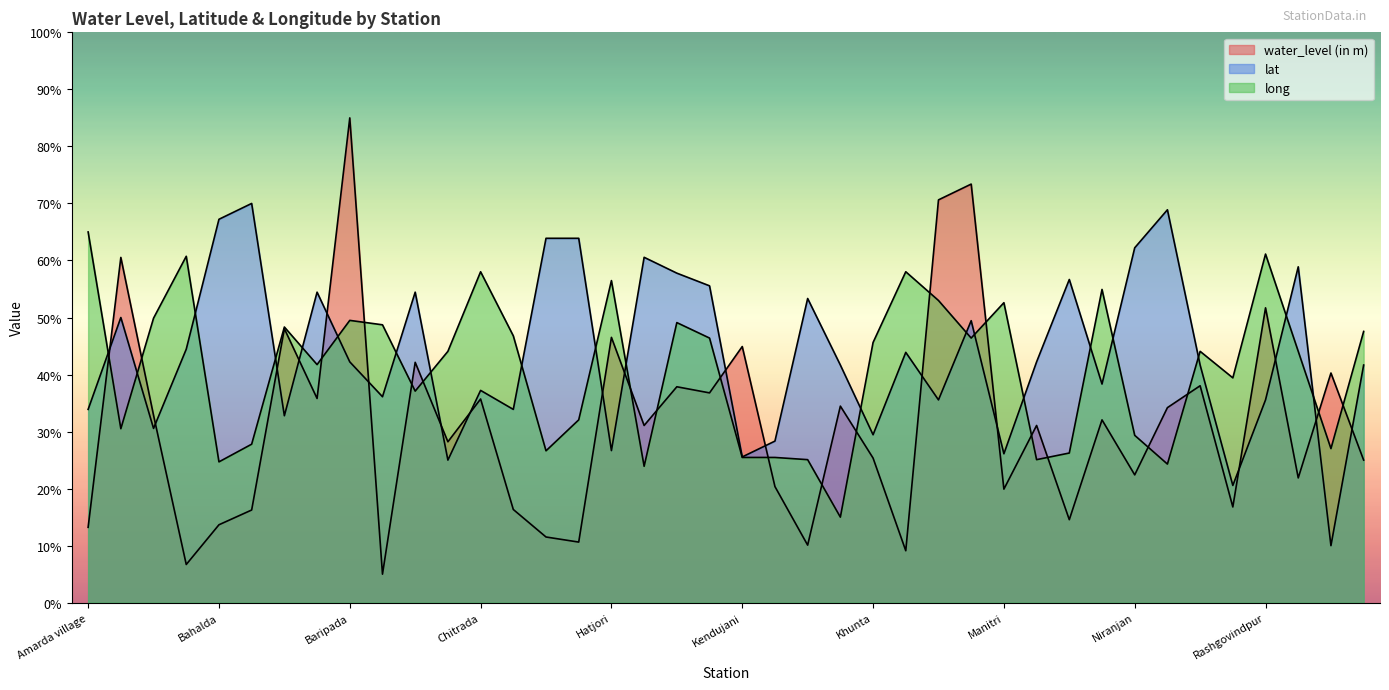

Where is the first local minimum for water_level (in m)?

Bagra